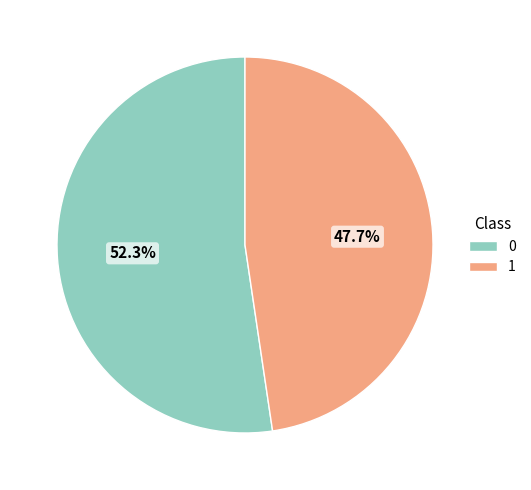

To the nearest percent, what is the combined percentage of 0 and 1?

100%